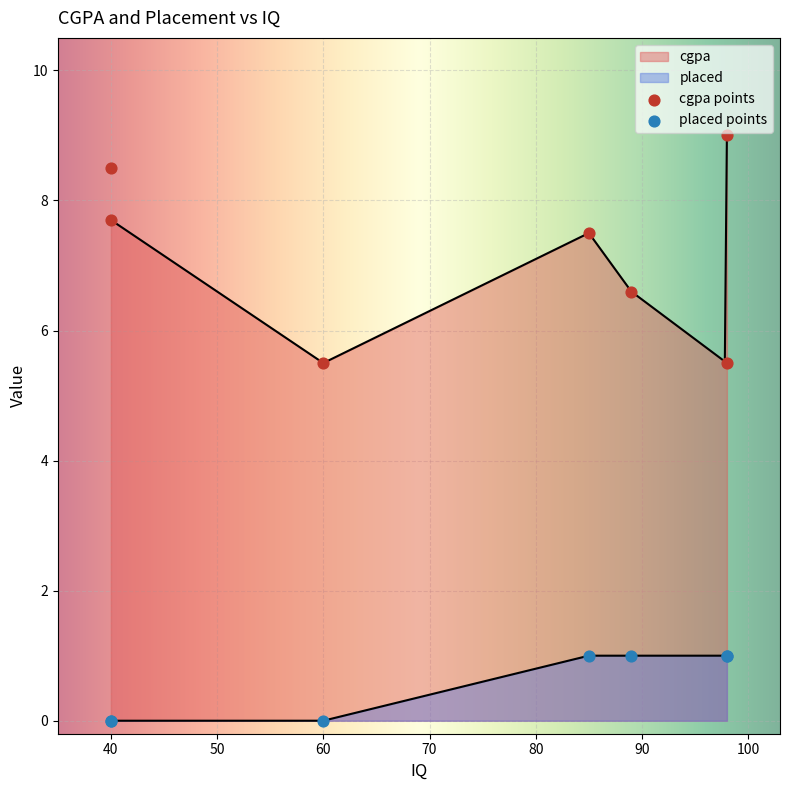

At which category is the sum across all series the highest?

98